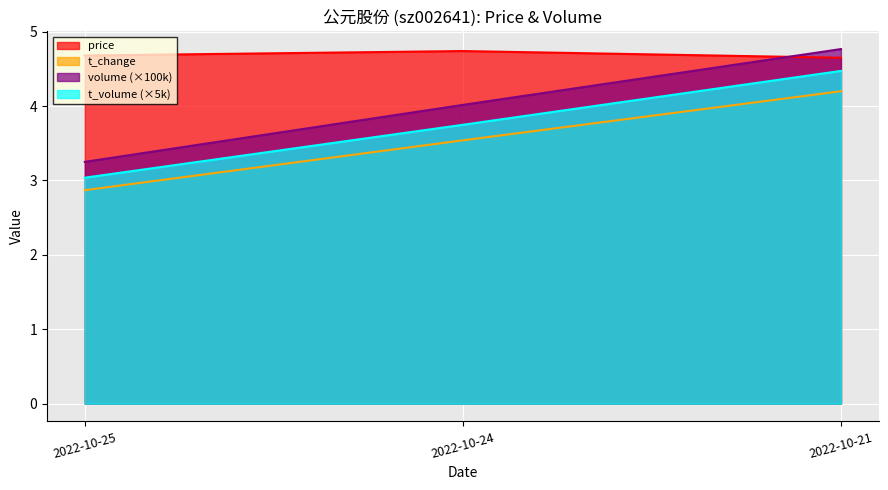

Does the chart display data point markers on the line(s)?

No